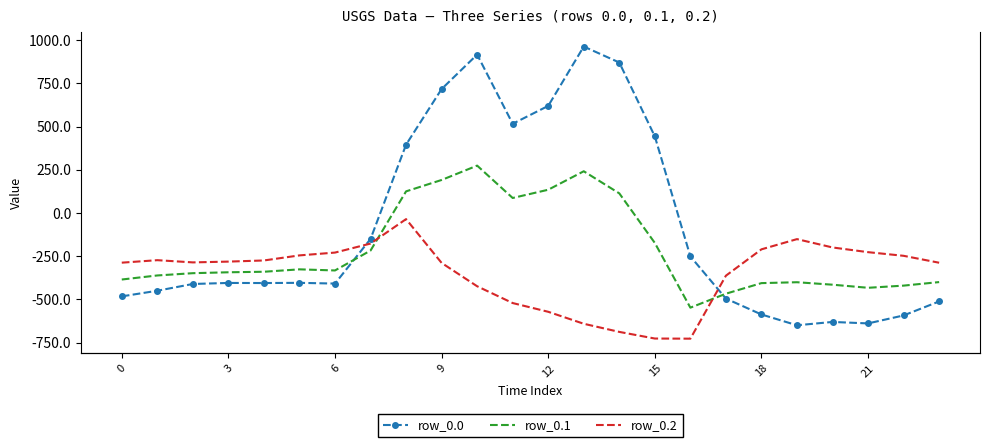

The value of row_0.1 at 9 is -574.3. True or false?

False